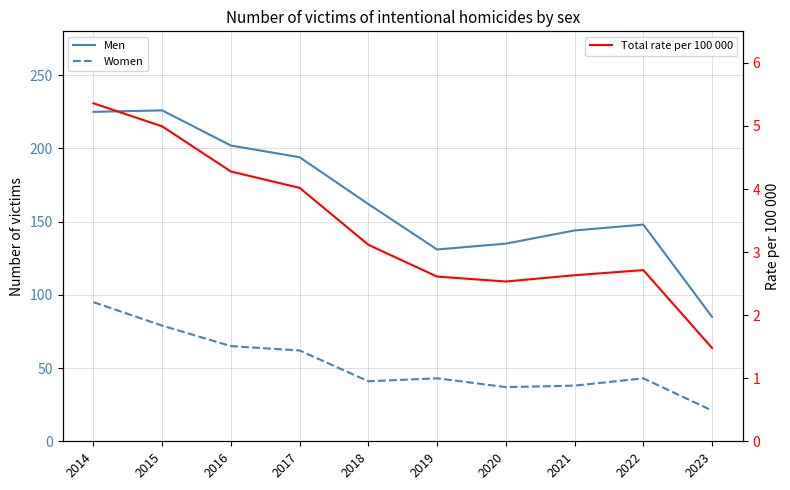

Rank the series at 2015 from lowest to highest value.

Total rate per 100 000, Women, Men